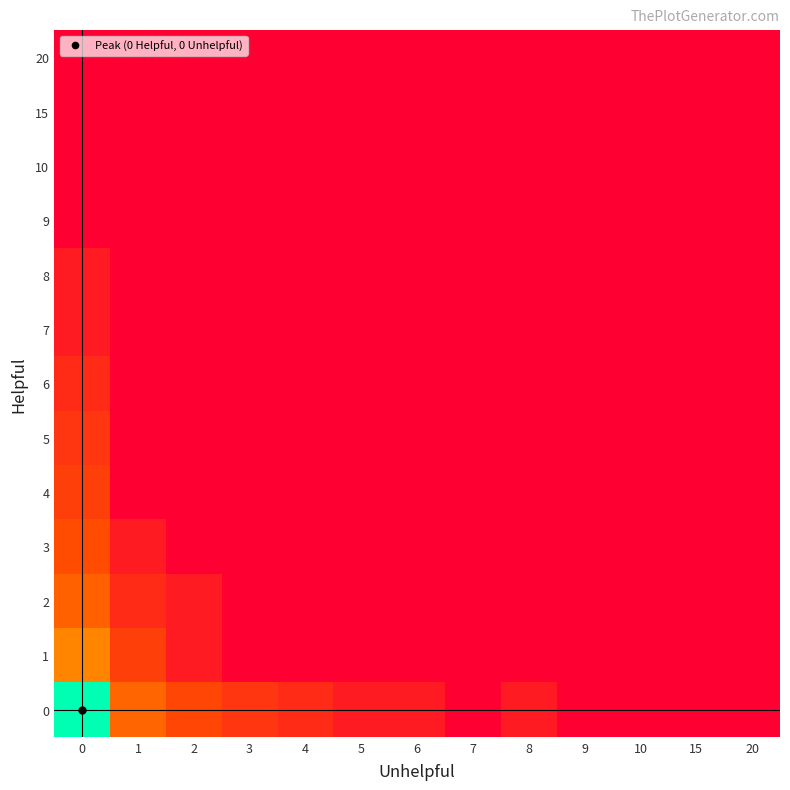

What is the difference between the highest and lowest values at 4?

1.1